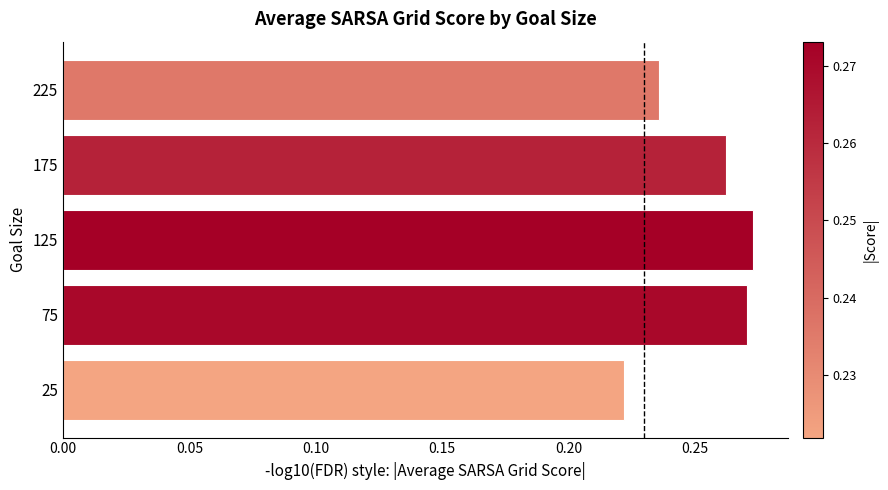

What is the sum of the values at 125 and 75?

0.5